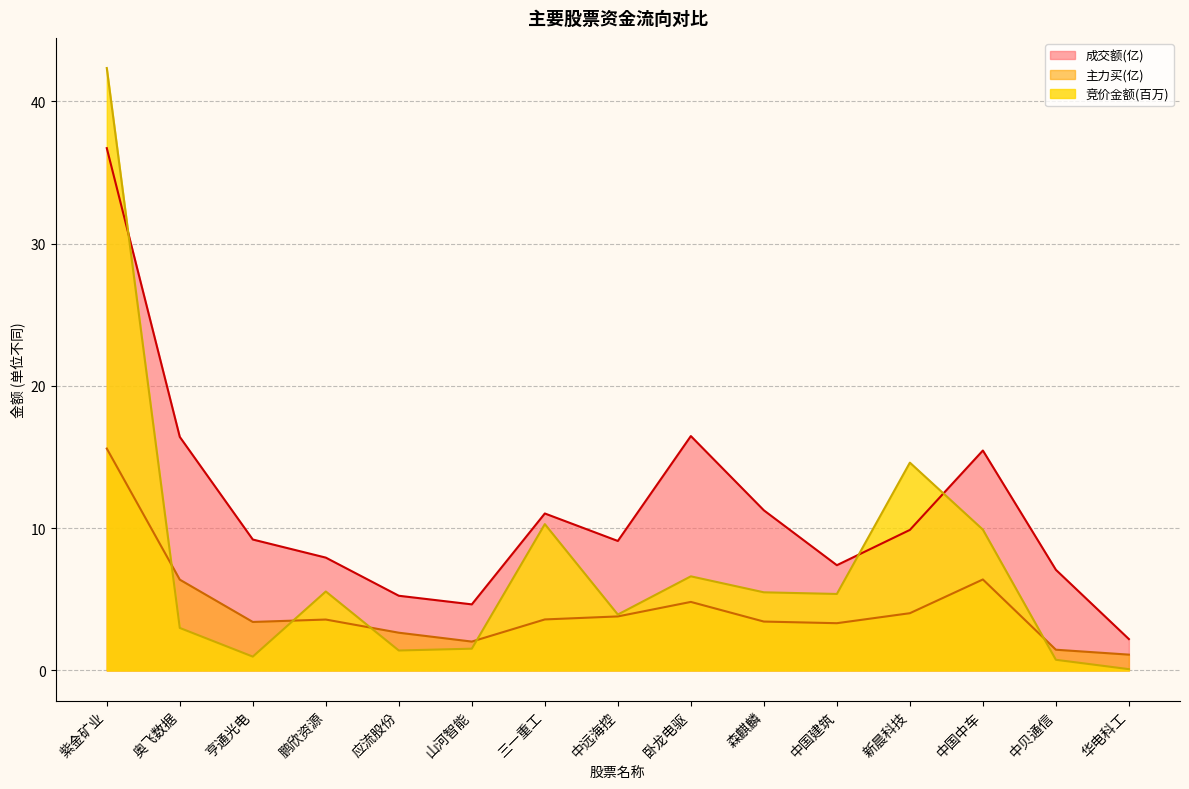

What is the difference between the highest and lowest values at 中贝通信?

6.3